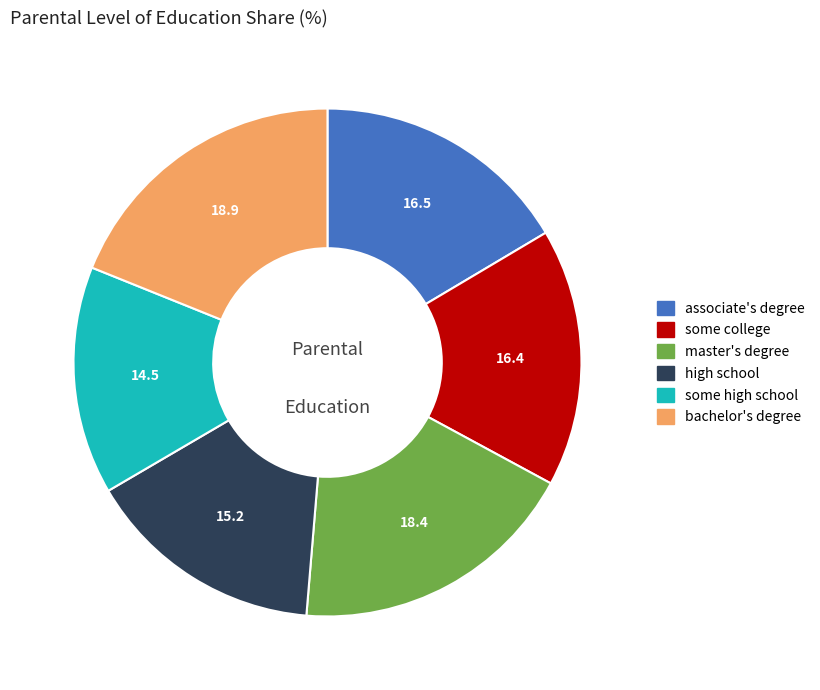

Does any single category account for the majority?

No